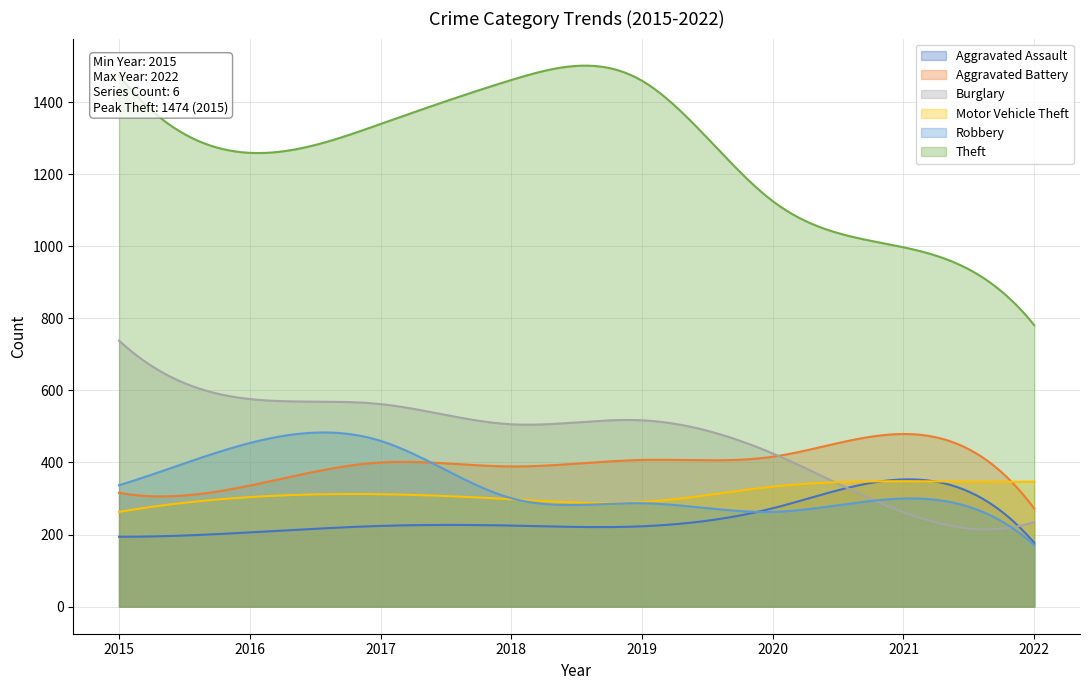

Which series has the widest spread of values?

Theft